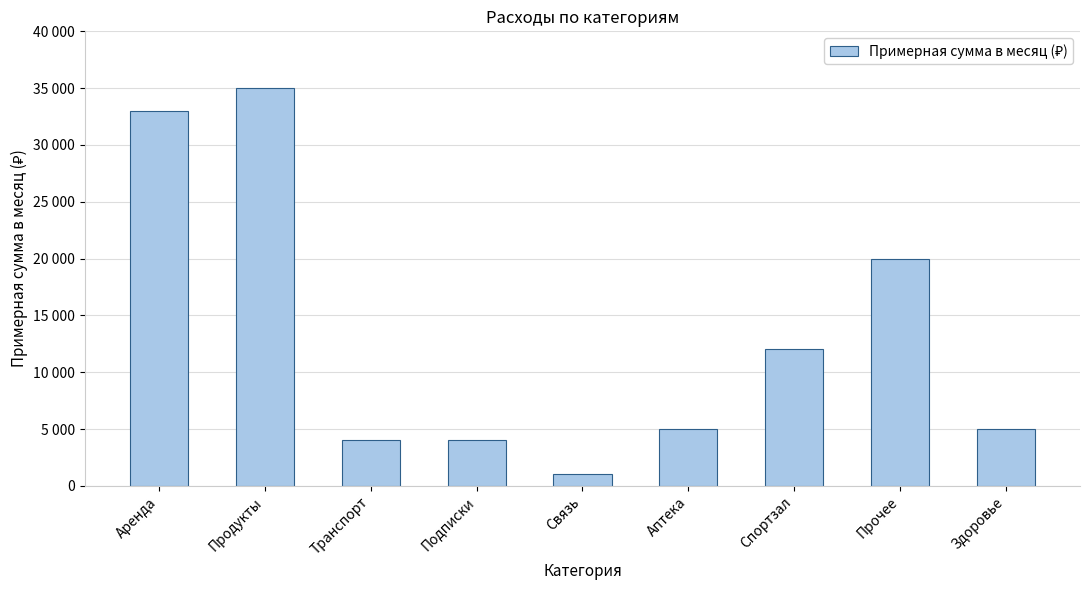

Does the chart contain stacked bars?

No